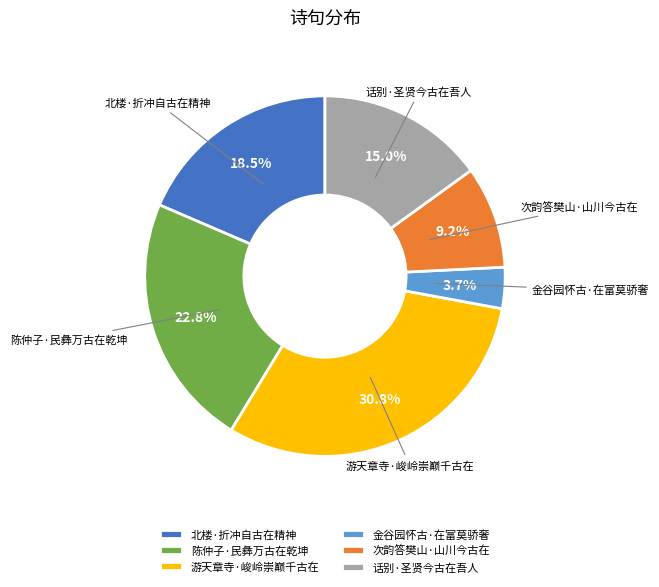

Rank the categories by value from lowest to highest.

金谷园怀古·在富莫骄奢, 次韵答樊山·山川今古在, 话别·圣贤今古在吾人, 北楼·折冲自古在精神, 陈仲子·民彝万古在乾坤, 游天章寺·峻岭崇巅千古在